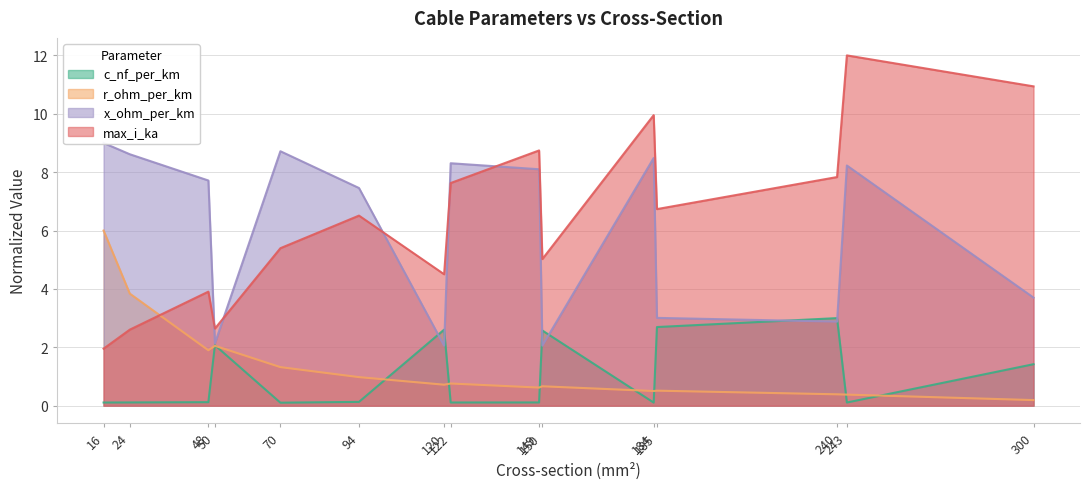

Which category has the highest value in the r_ohm_per_km series?

16